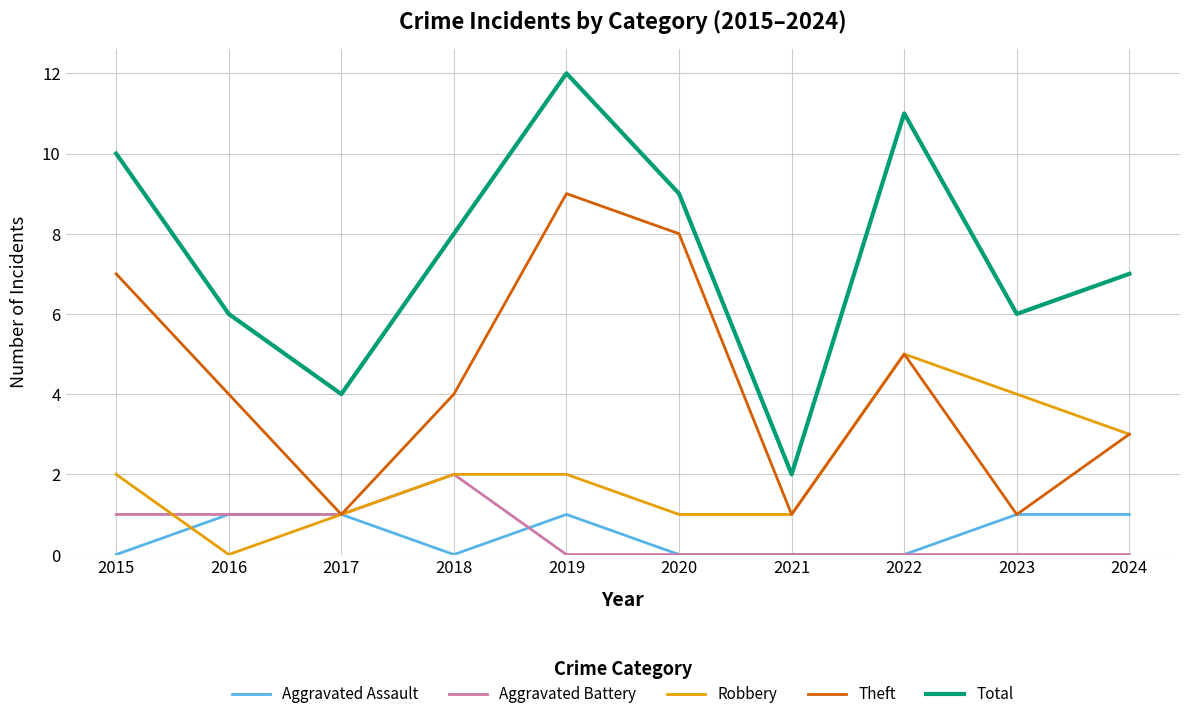

Reading right to left, transcribe all the data shown in this chart.

Aggravated Assault: 1	1	0	0	0	1	0	1	1	0
Aggravated Battery: 0	0	0	0	0	0	2	1	1	1
Robbery: 3	4	5	1	1	2	2	1	0	2
Theft: 3	1	5	1	8	9	4	1	4	7
Total: 7	6	11	2	9	12	8	4	6	10